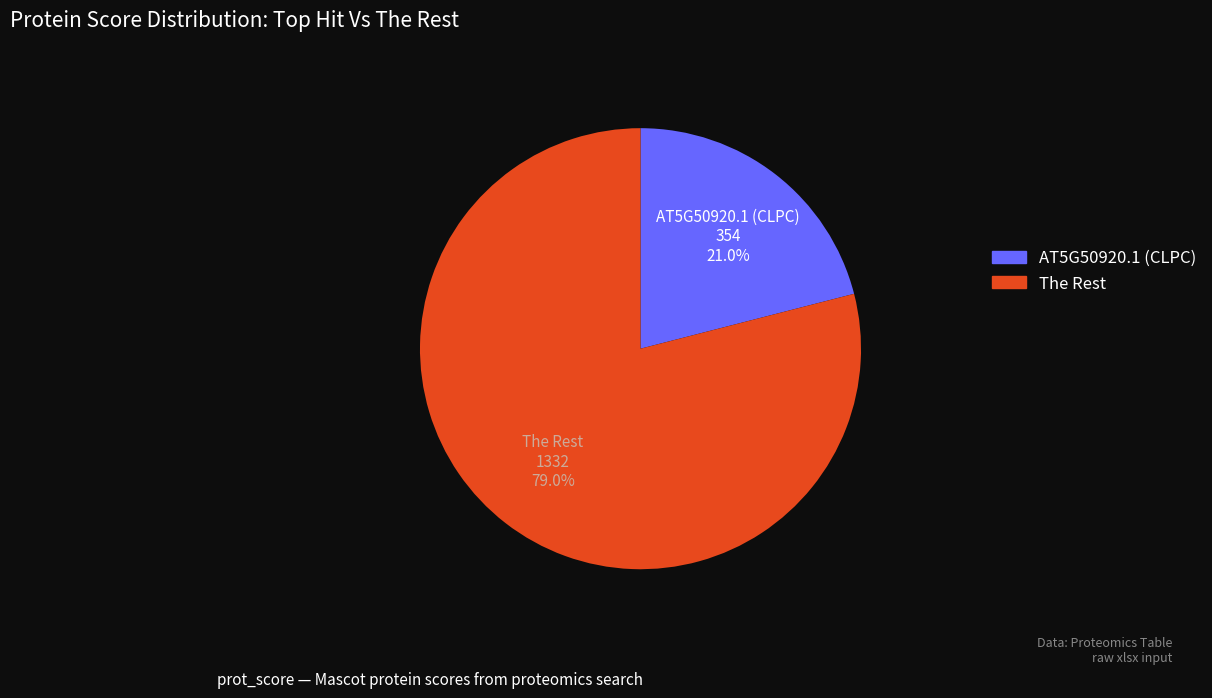

Which has a higher value, The Rest or AT5G50920.1 (CLPC)?

The Rest